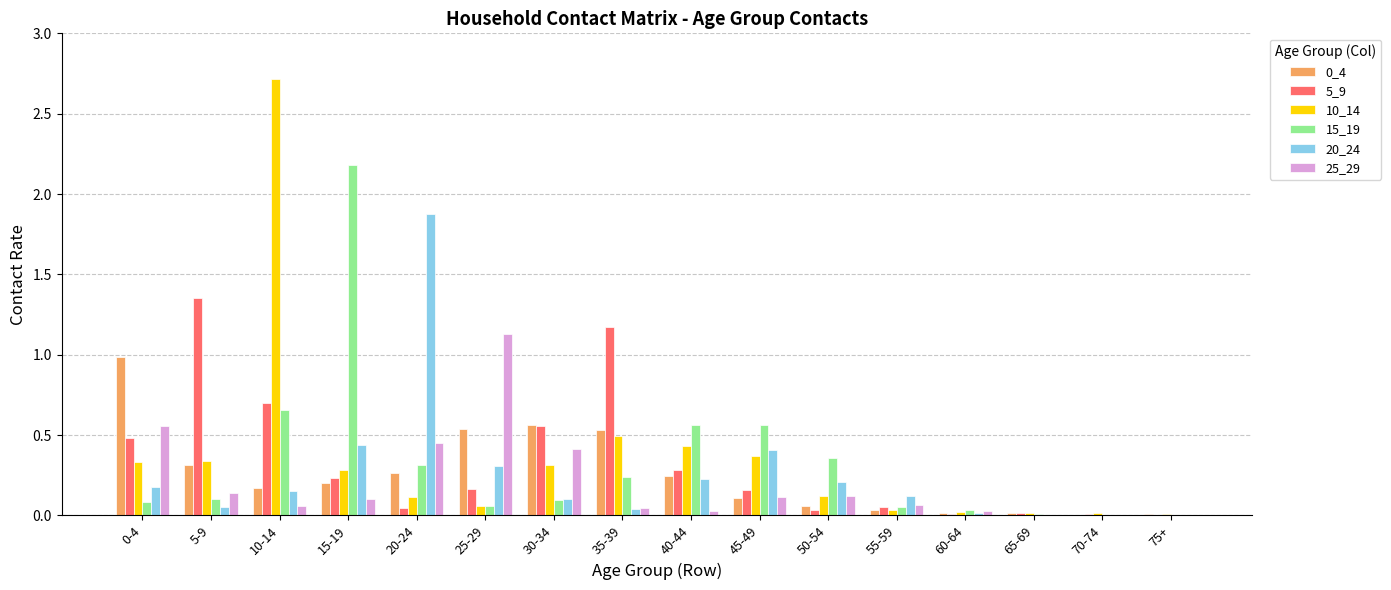

At which category is the sum across all series the highest?

10-14